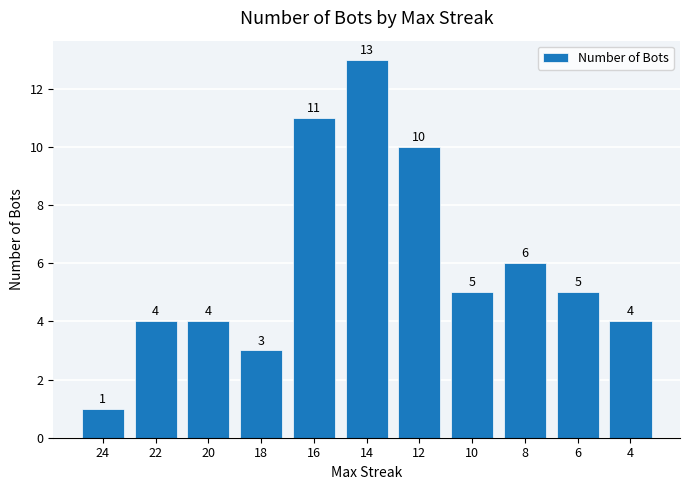

Reading right to left, transcribe all the data shown in this chart.

4=4	6=5	8=6	10=5	12=10	14=13	16=11	18=3	20=4	22=4	24=1